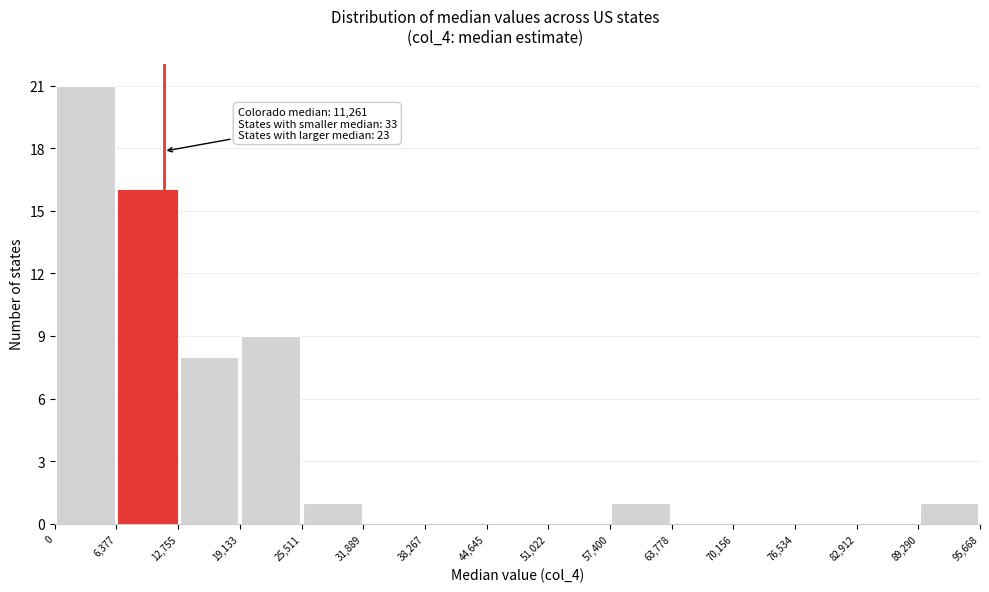

Over which range of the x-axis is the bar tallest?

0 to 6,377